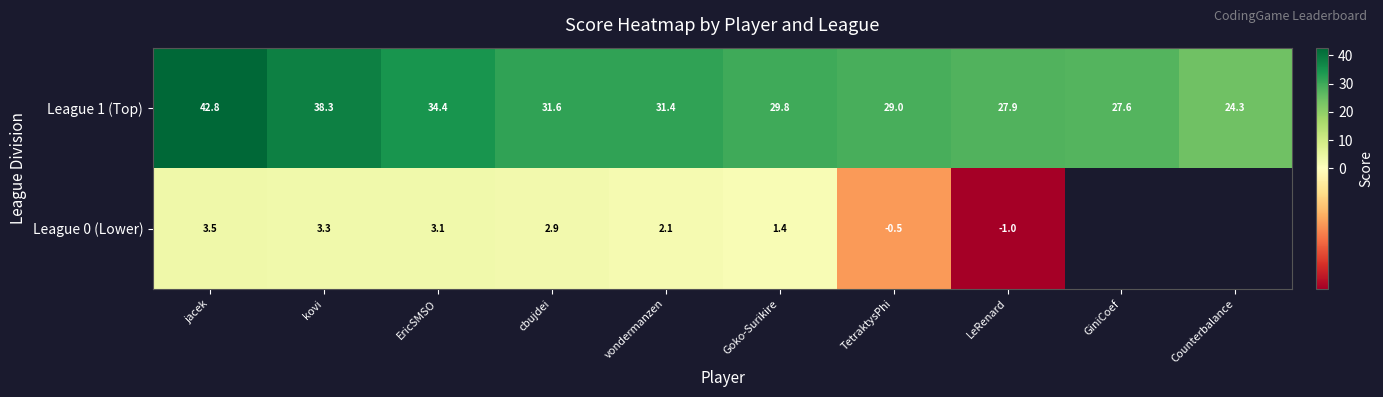

What is the minimum value shown in the chart?

-1.0